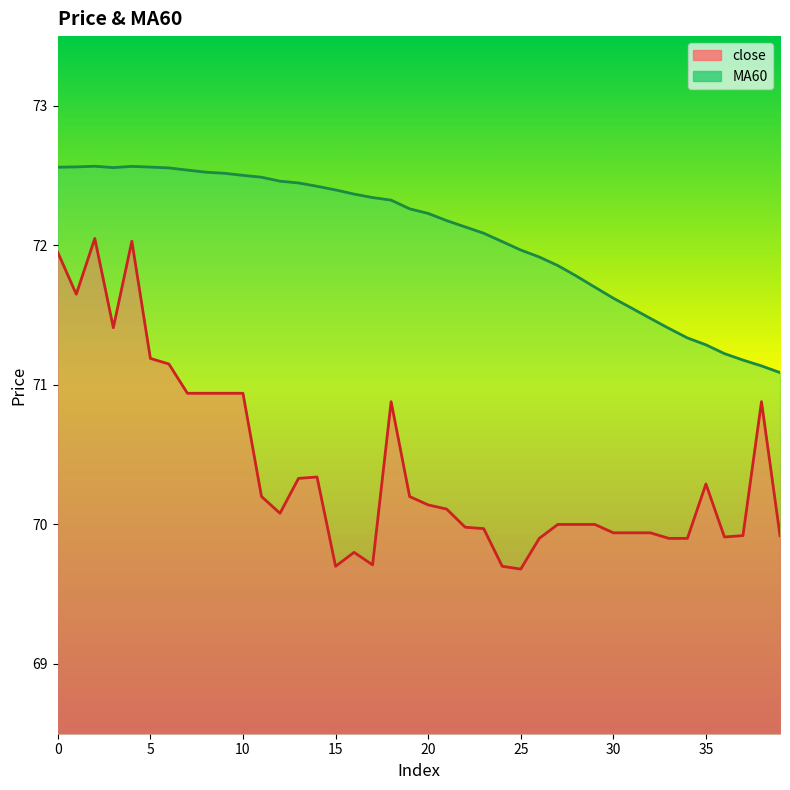

Reading left to right, what are all the values shown in this chart?

close: 0=72.0	1=71.7	2=72.0	3=71.4	4=72.0	5=71.2	6=71.2	7=70.9	8=70.9	9=70.9	10=70.9	11=70.2	12=70.1	13=70.3	14=70.3	15=69.7	16=69.8	17=69.7	18=70.9	19=70.2	20=70.1	21=70.1	22=70.0	23=70.0	24=69.7	25=69.7	26=69.9	27=70.0	28=70.0	29=70.0	30=69.9	31=69.9	32=69.9	33=69.9	34=69.9	35=70.3	36=69.9	37=69.9	38=70.9	39=69.9
MA60: 0=72.6	1=72.6	2=72.6	3=72.6	4=72.6	5=72.6	6=72.6	7=72.5	8=72.5	9=72.5	10=72.5	11=72.5	12=72.5	13=72.4	14=72.4	15=72.4	16=72.4	17=72.3	18=72.3	19=72.3	20=72.2	21=72.2	22=72.1	23=72.1	24=72.0	25=72.0	26=71.9	27=71.9	28=71.8	29=71.7	30=71.6	31=71.5	32=71.5	33=71.4	34=71.3	35=71.3	36=71.2	37=71.2	38=71.1	39=71.1